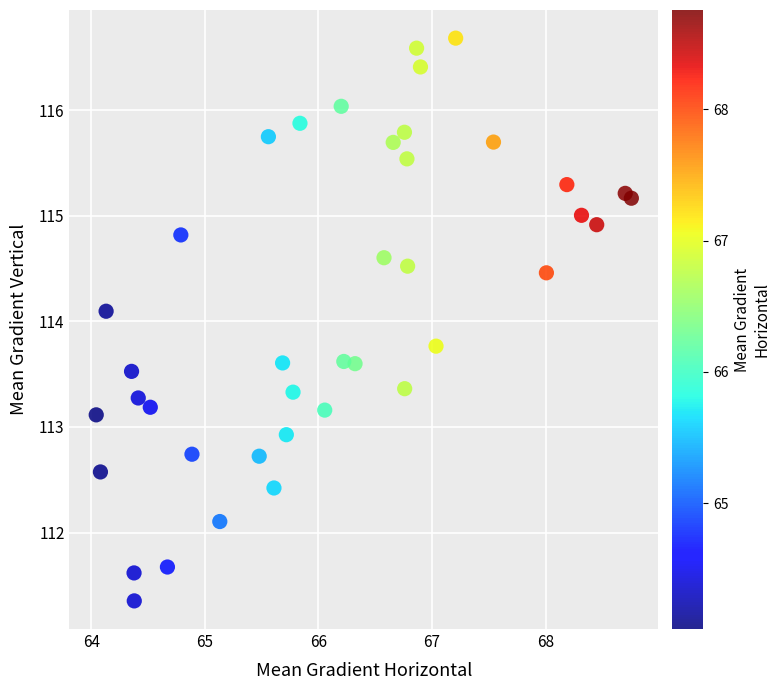

What Y value in the scatter plot is closest to 114?

114.1